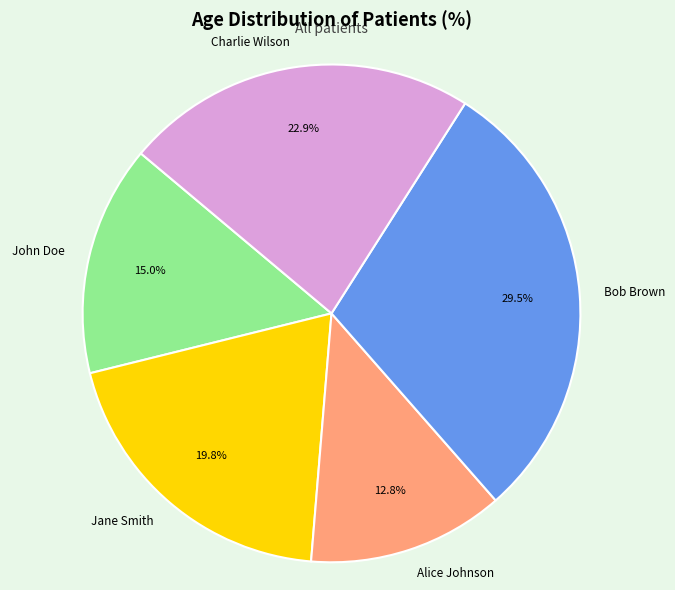

What is the ratio of the value at Charlie Wilson to the value at Bob Brown?

0.8